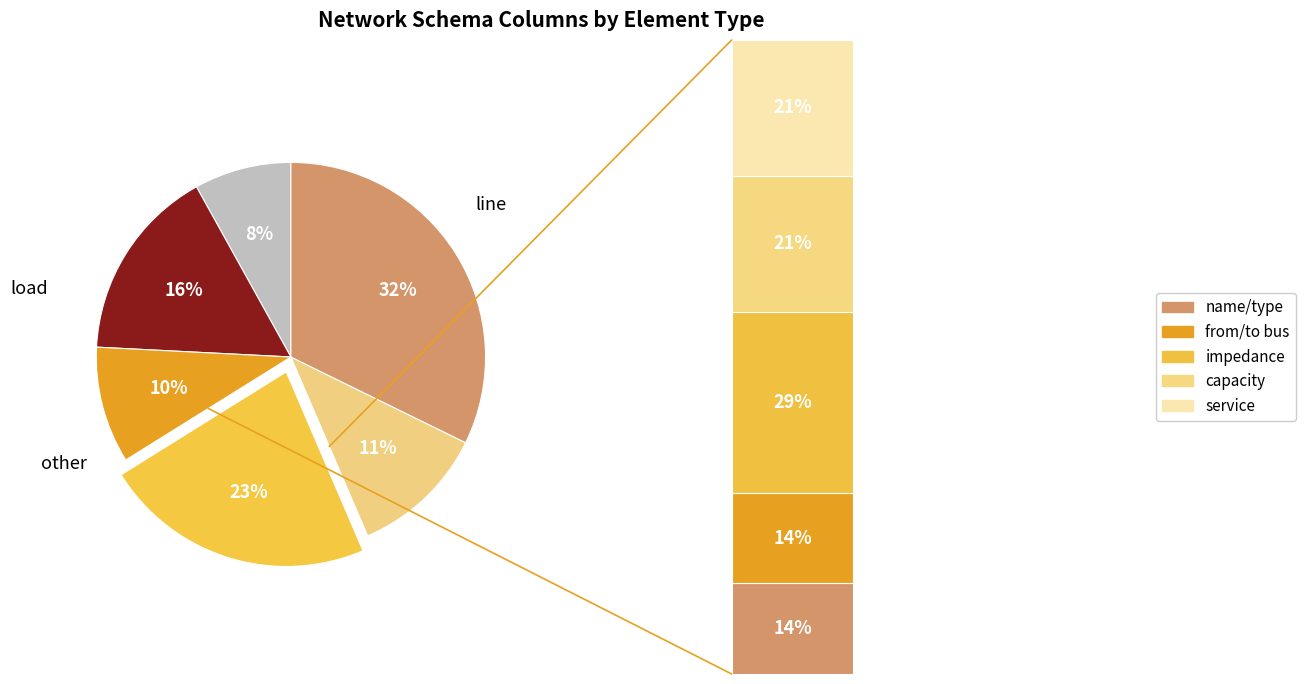

To the nearest percent, what is the average slice percentage?

17%